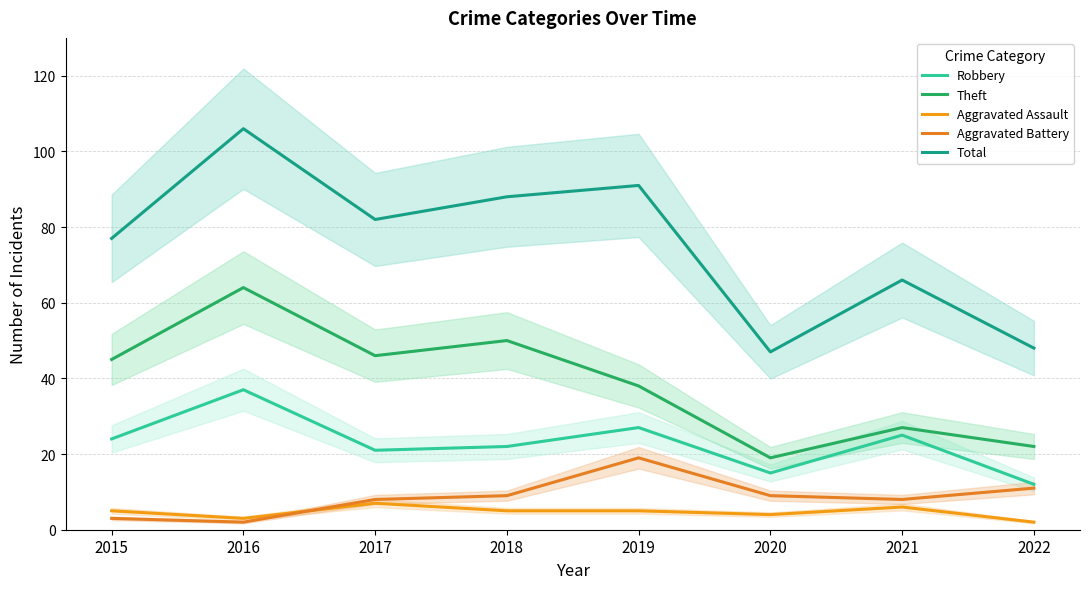

True or false: Aggravated Assault has more than 1 points higher than both neighbors.

True